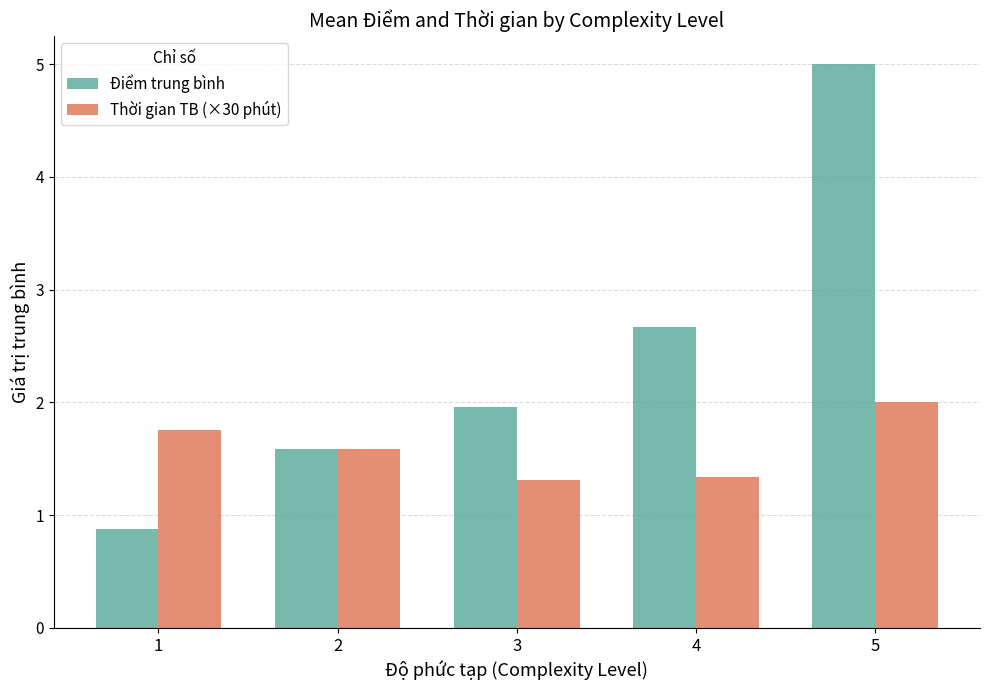

What is the difference between the maximum and minimum values in the Điểm trung bình series?

4.1